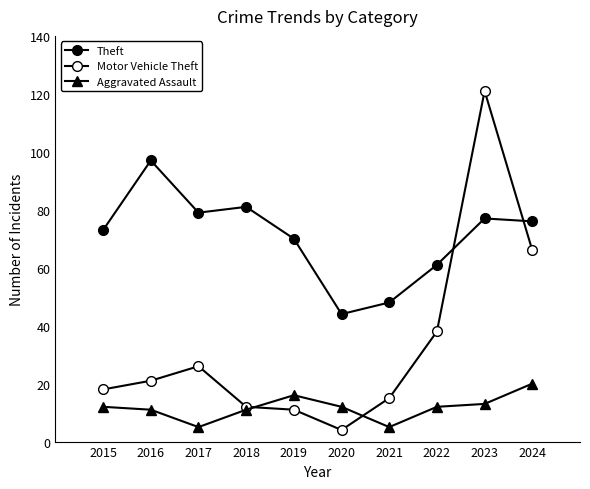

Which series changed the most between 2015 and 2018?

Theft